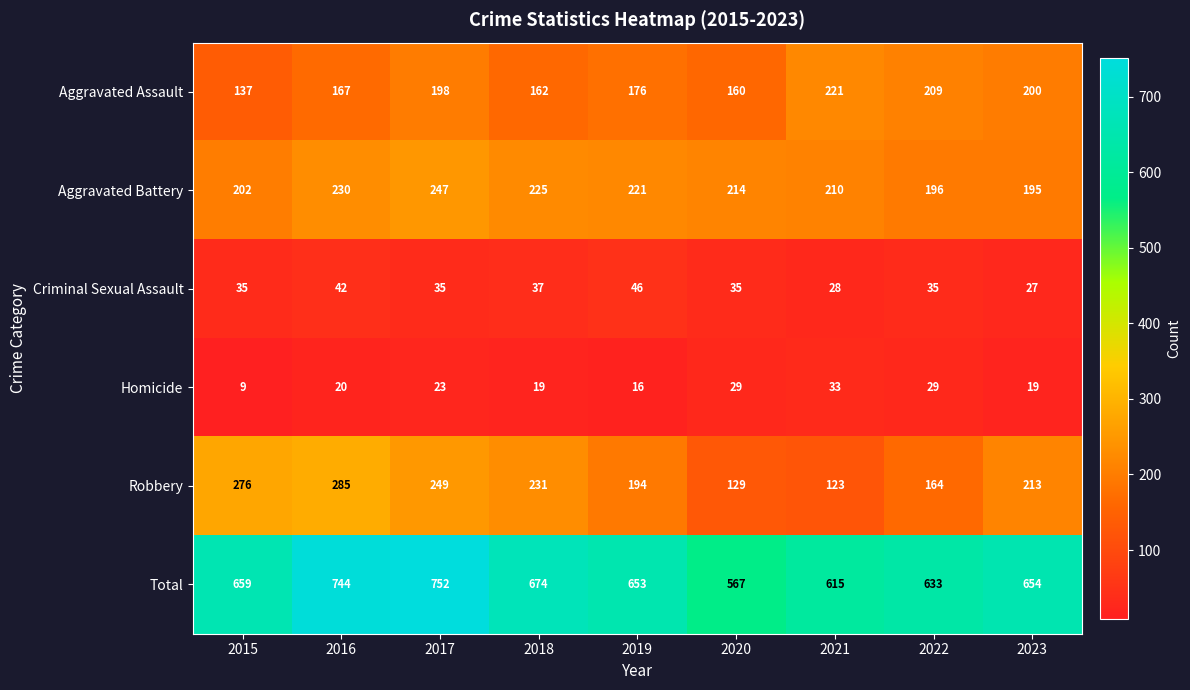

Is the value of Robbery at 2016 greater than the value of Aggravated Assault at 2019?

Yes